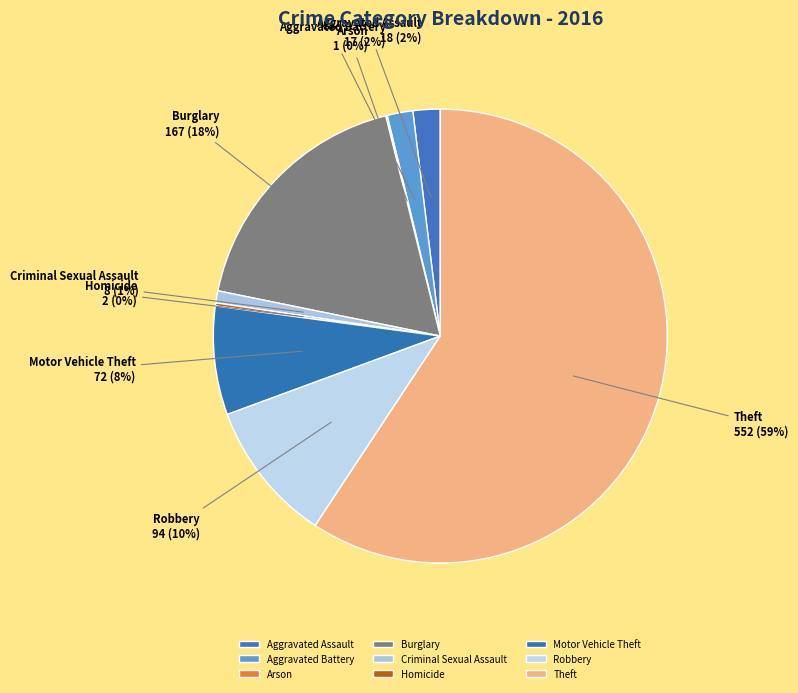

Which has a higher value, Theft or Aggravated Battery?

Theft